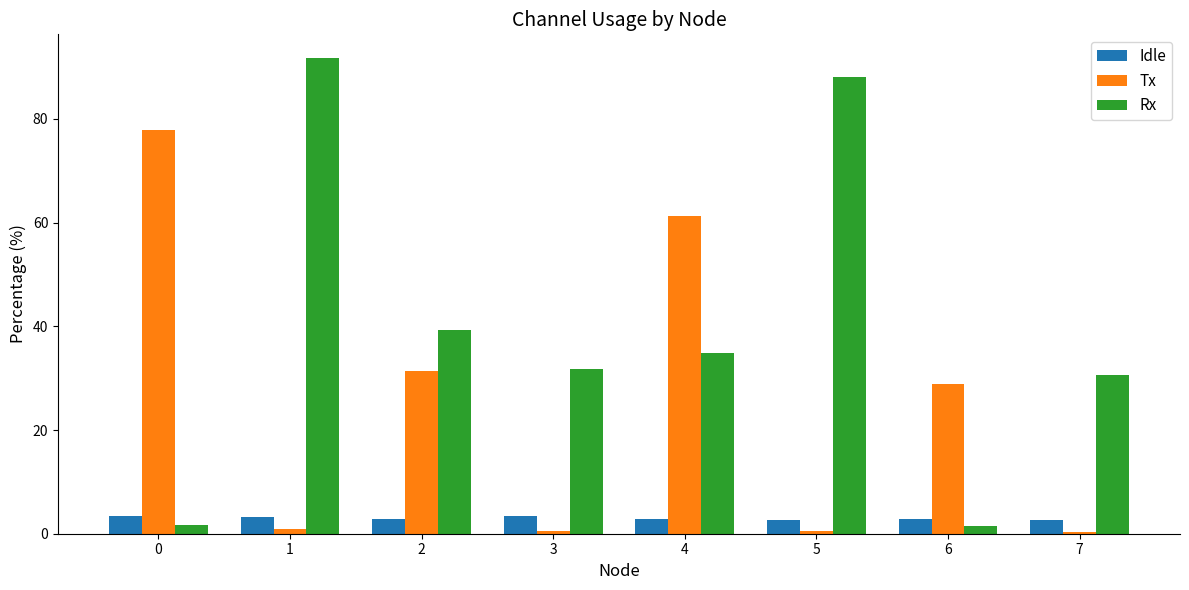

Where is Tx nearest to the value 39?

2